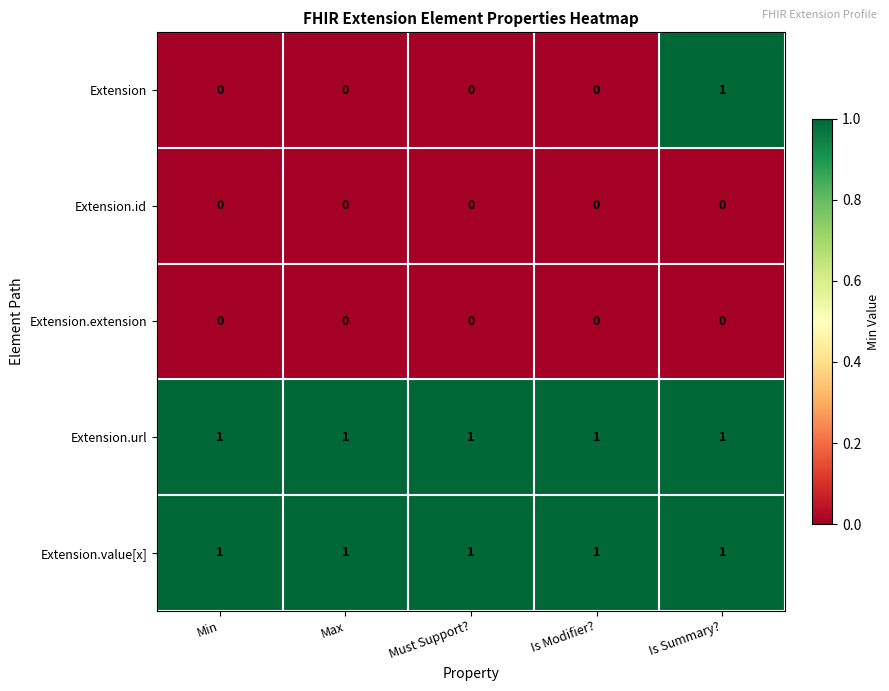

What is the difference between the highest and lowest values at Min?

1